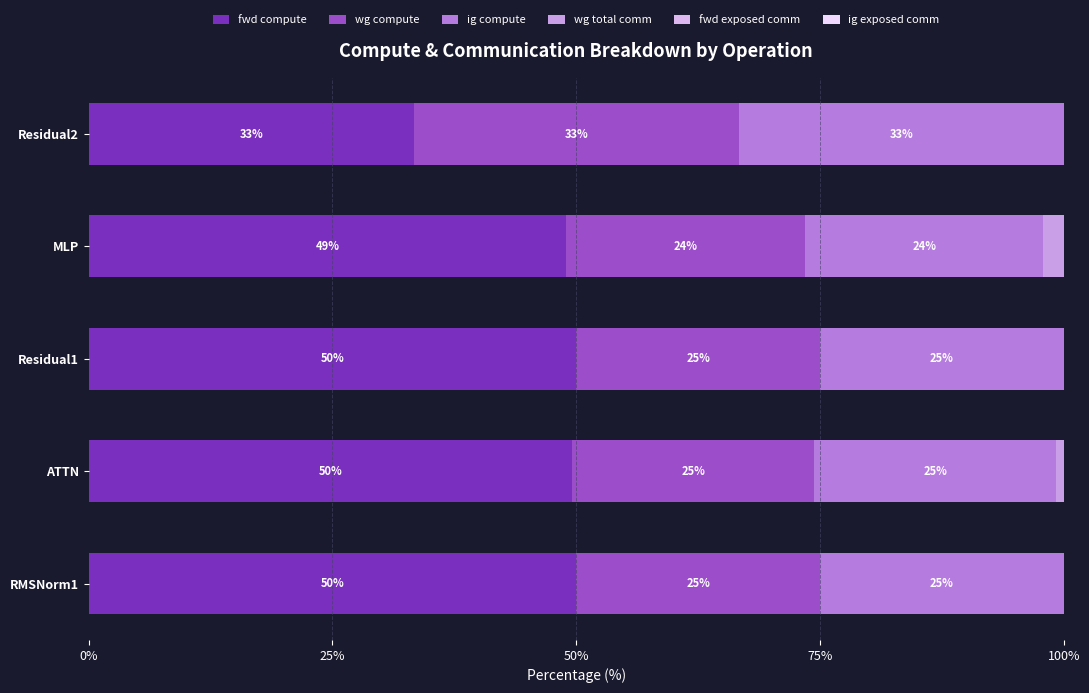

At how many categories does at least one series exceed 26?

5